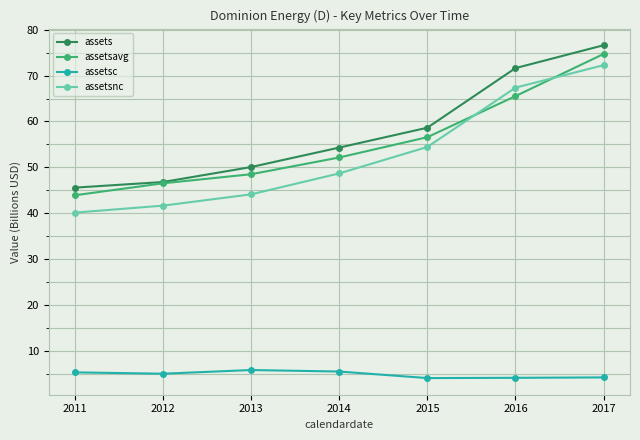

What are all the series names shown in the legend?

assets, assetsavg, assetsc, assetsnc